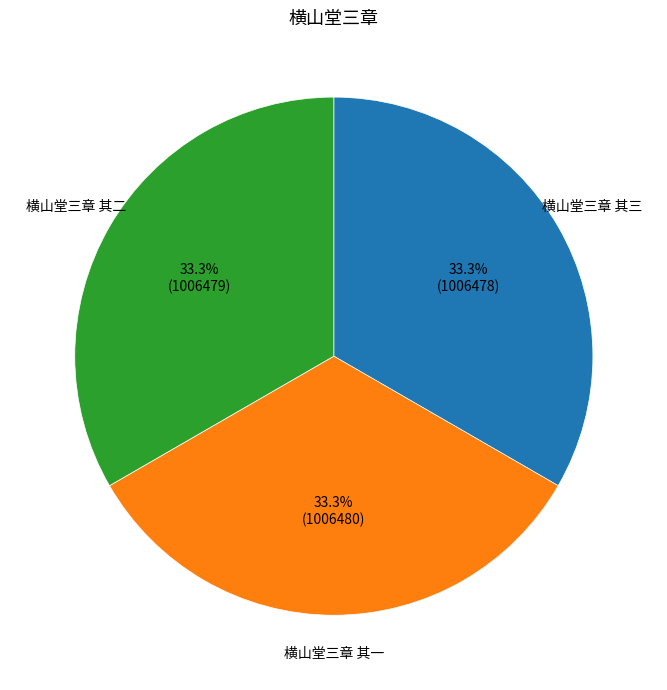

What portion of the pie excludes 横山堂三章 其一?

66.7%